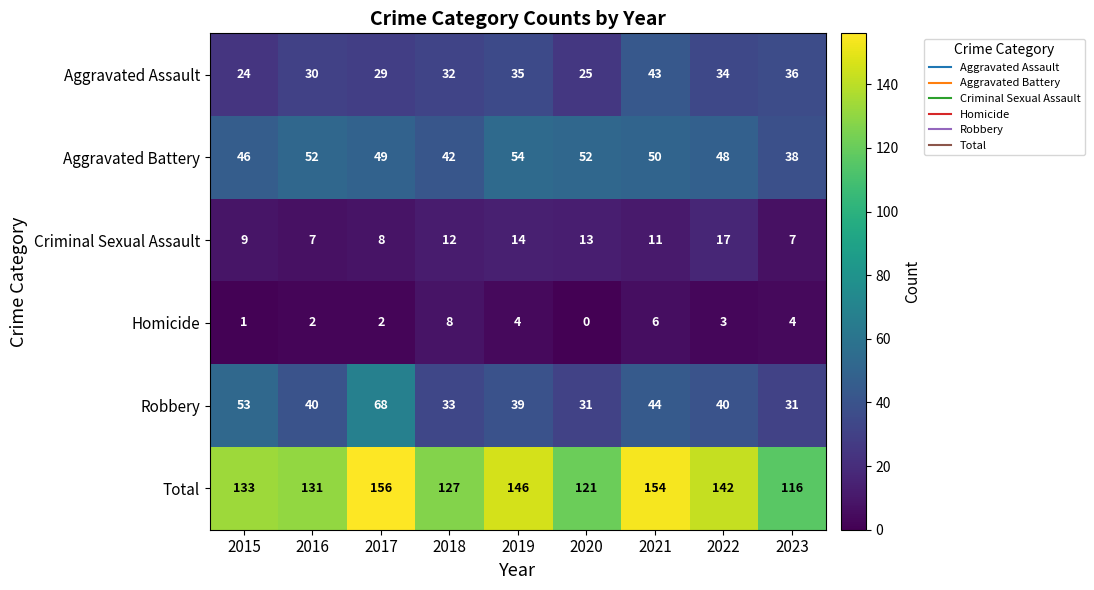

What is the difference between the maximum and minimum values in the Homicide series?

8